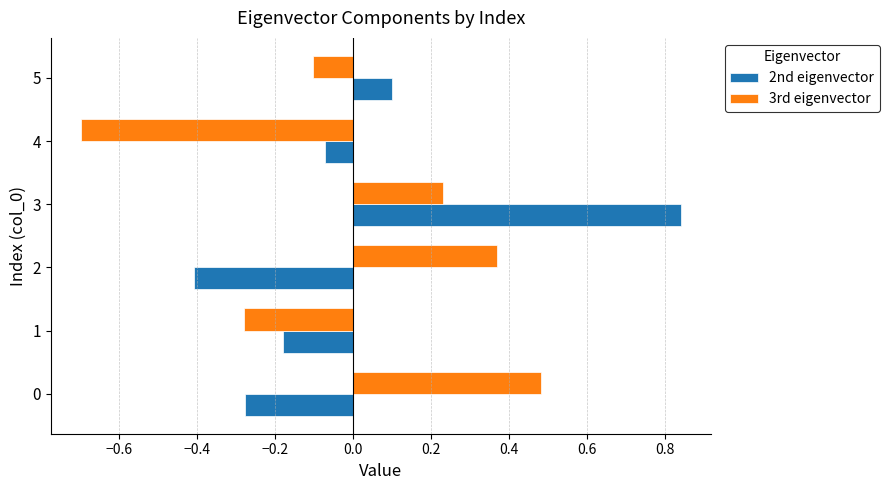

At how many categories does at least one series exceed 0?

4